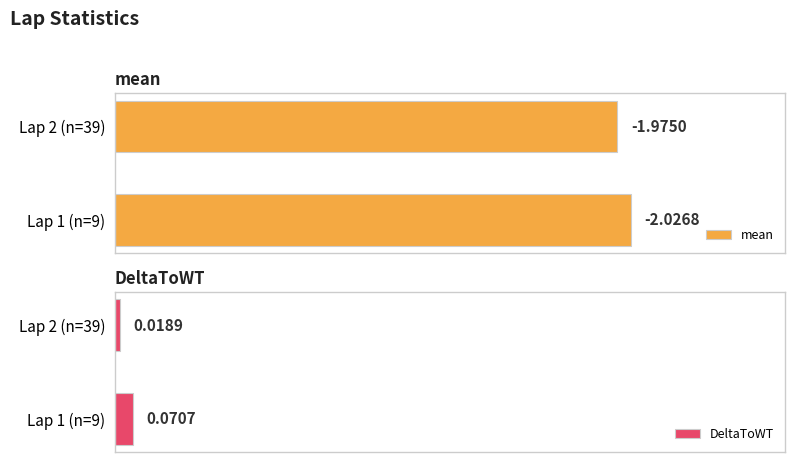

List the labels in order of DeltaToWT value, largest first.

Lap 1 (n=9), Lap 2 (n=39)